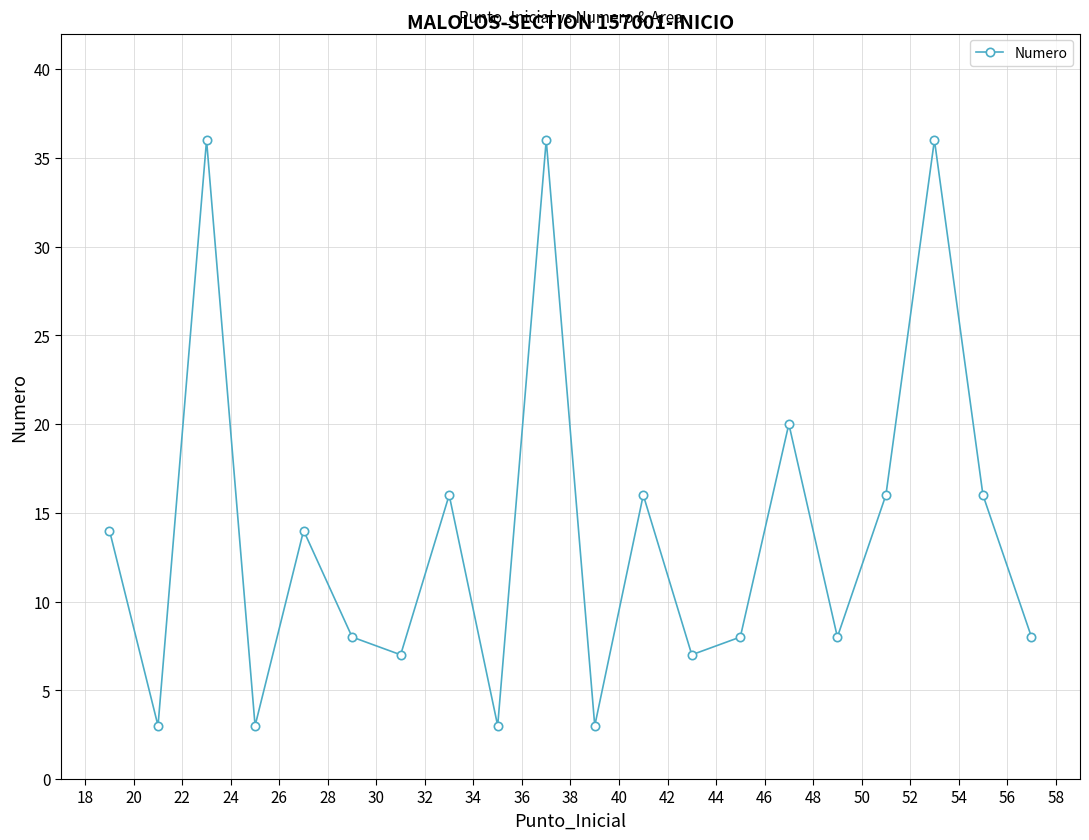

What is the value of the 5th point from the left?

14